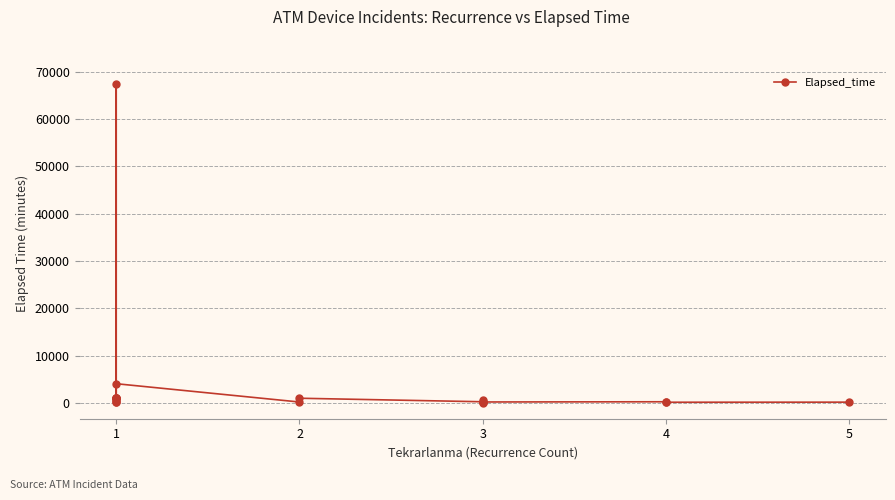

True or false: the data shows 282 at 1.

False